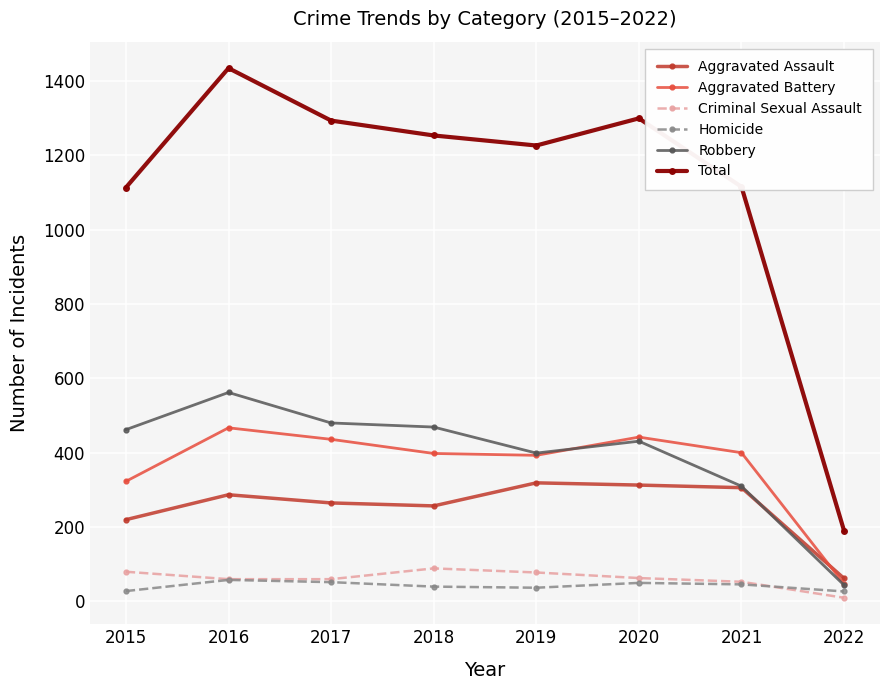

True or false: Aggravated Assault and Total cross at least once.

False